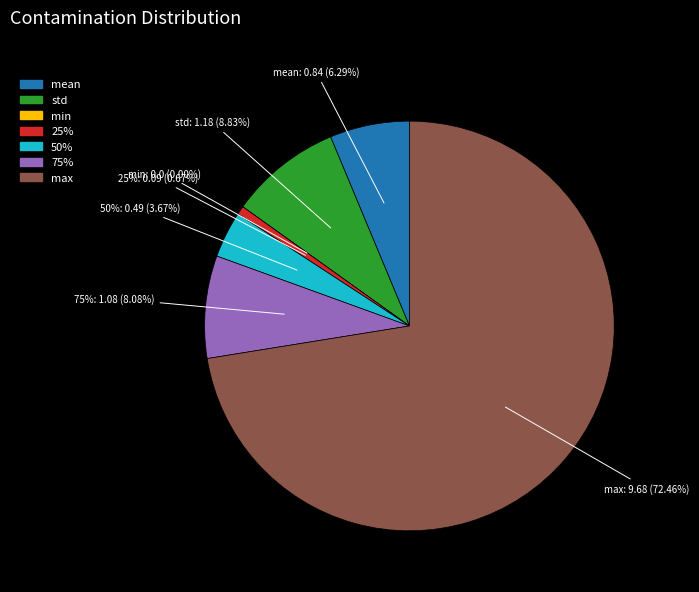

Which has a higher value, std or 50%?

std